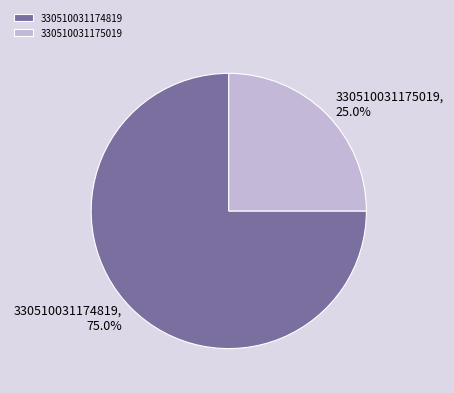

Between 330510031174819 and 330510031175019, which is larger?

330510031174819